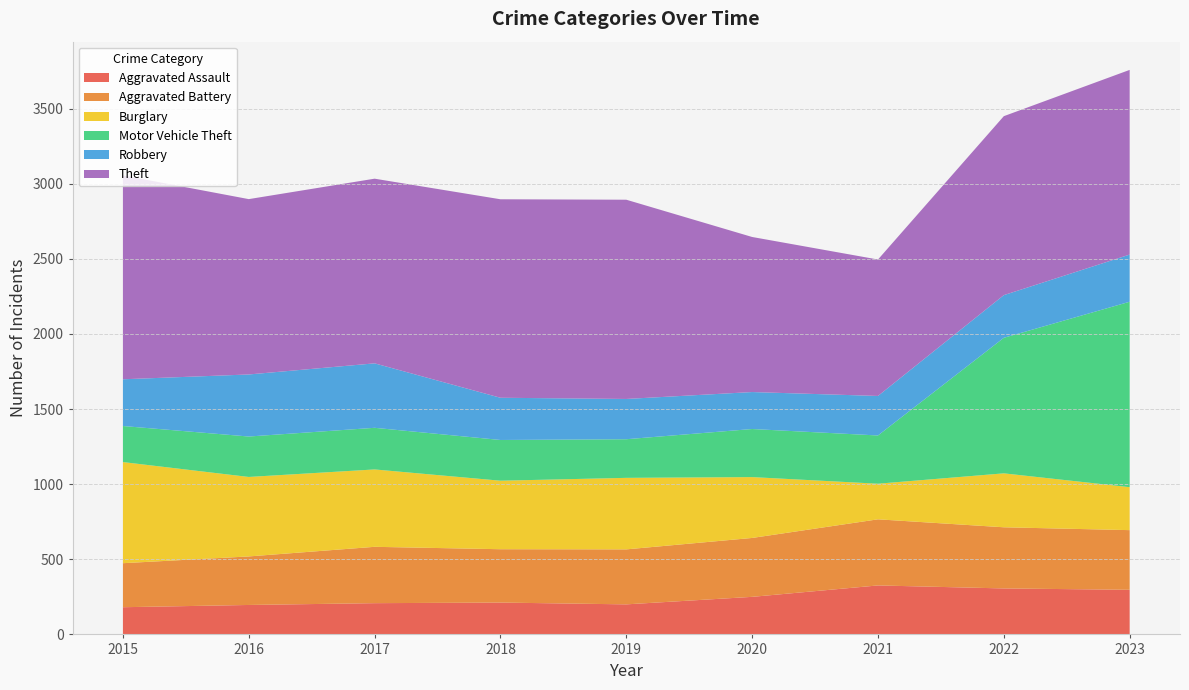

Reading left to right, what are all the values shown in this chart?

Aggravated Assault: 181	196	208	212	200	250	326	306	297
Aggravated Battery: 293	323	375	355	366	392	440	407	397
Burglary: 673	529	515	456	476	405	237	359	286
Motor Vehicle Theft: 240	269	277	271	257	320	321	902	1234
Robbery: 311	413	429	281	268	246	263	284	314
Theft: 1357	1167	1229	1321	1326	1032	908	1191	1229